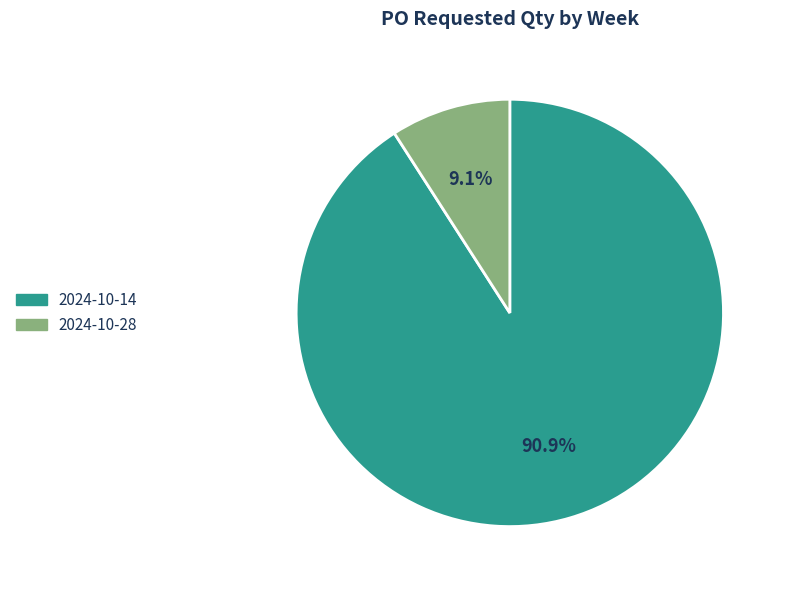

What percentage is the 2024-10-14 slice, to the nearest percent?

91%